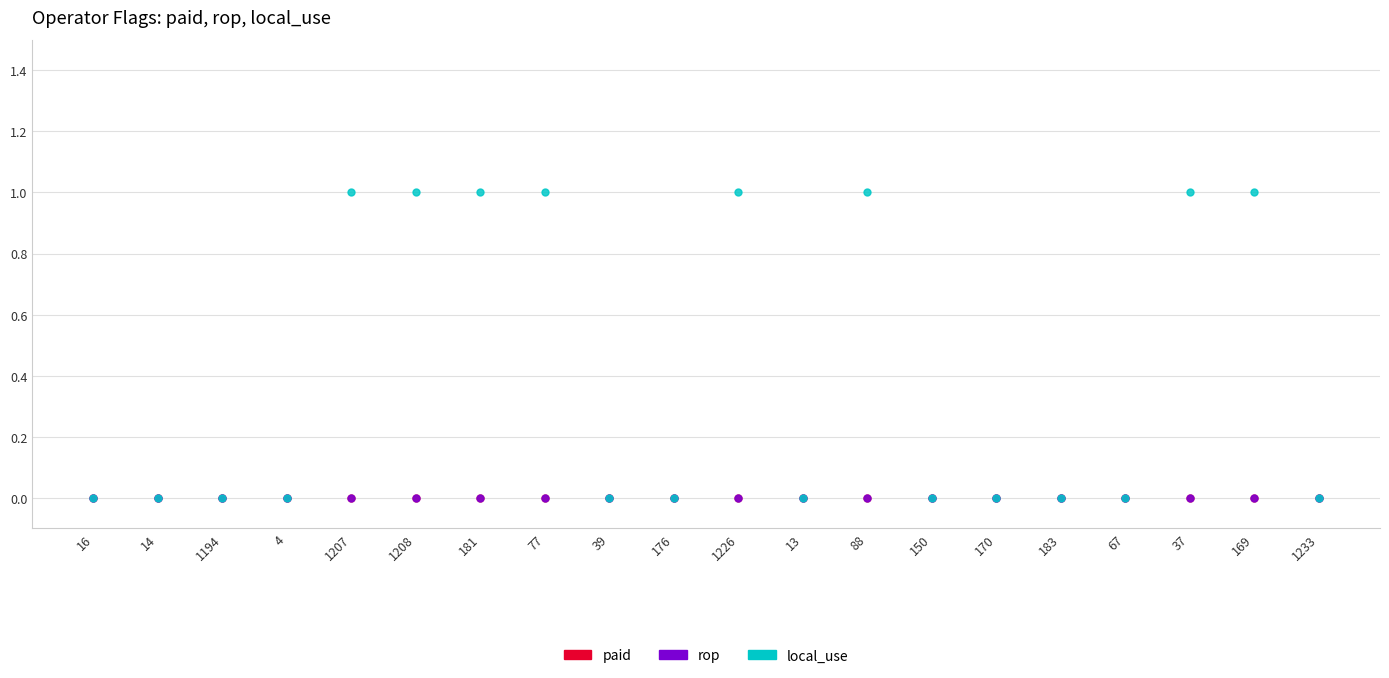

Is it true that paid equals 0 at 169?

True